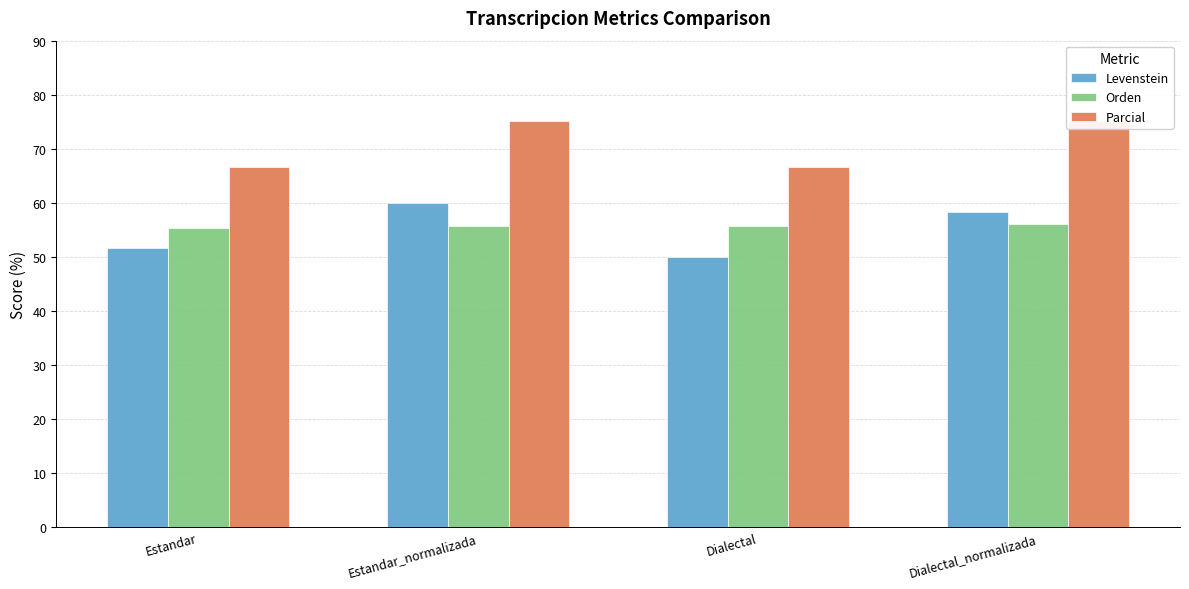

At which category is the sum across all series the highest?

Estandar_normalizada